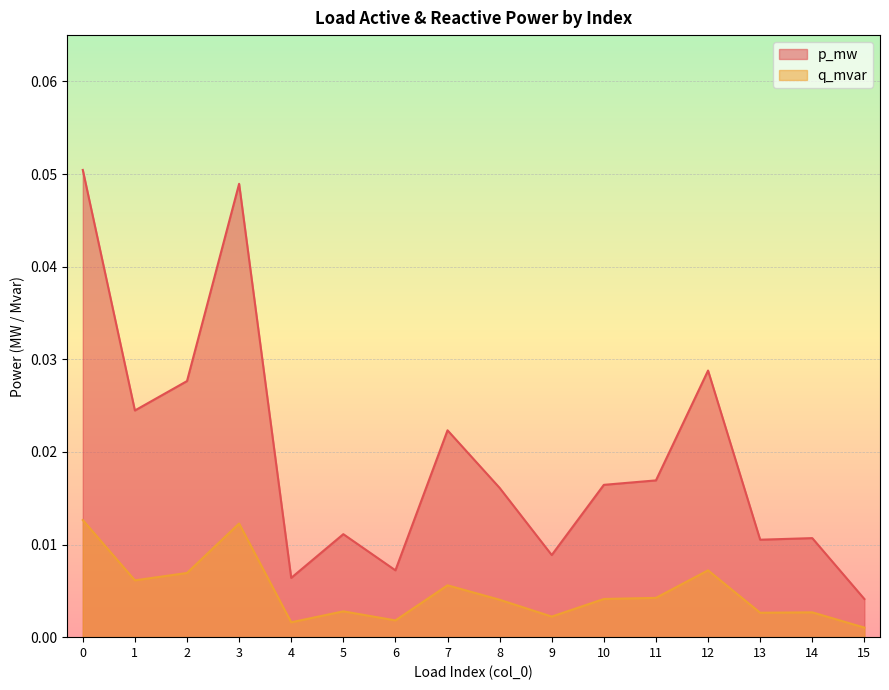

Where is the first local maximum for p_mw?

3